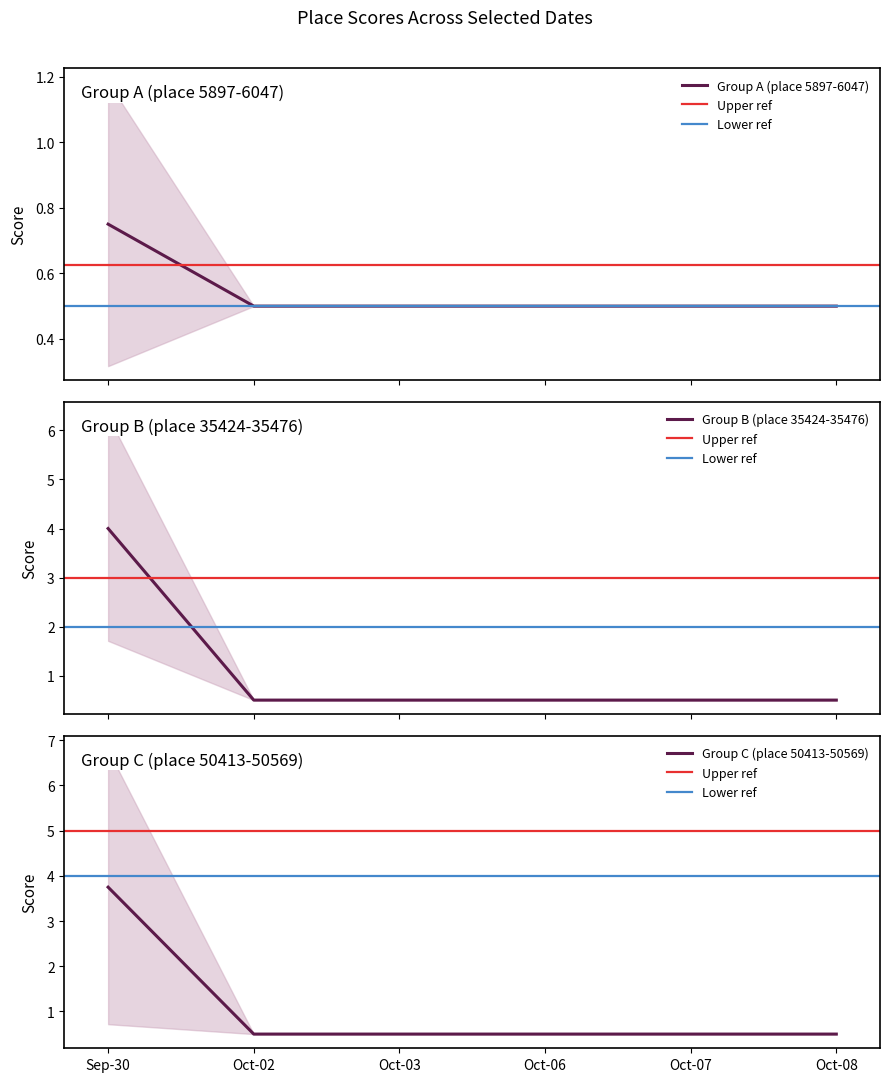

Which category has the highest value in the Group C (place 50413-50569) series?

Sep-30